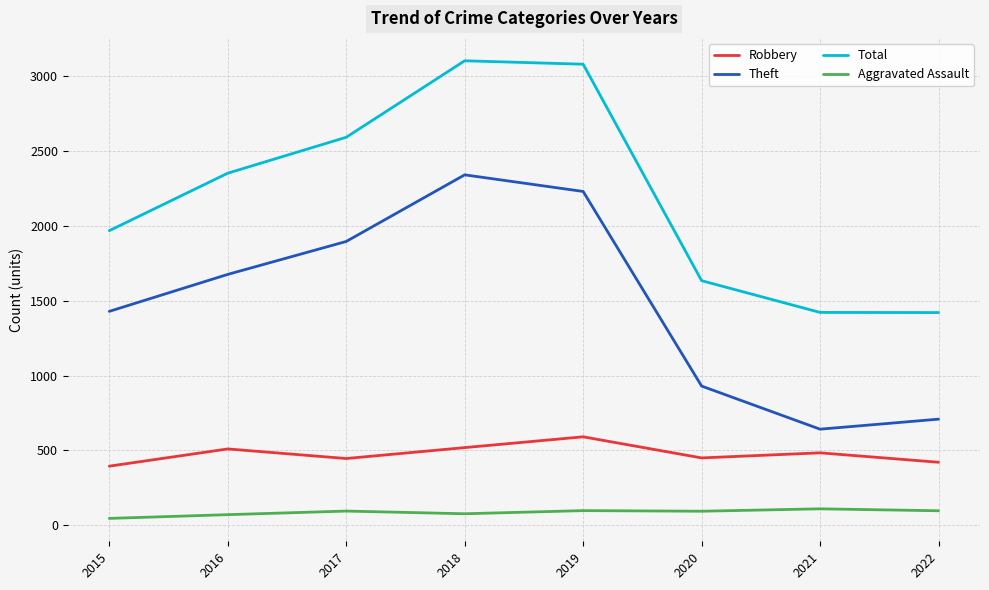

What is the spread (max minus min) of values at 2016?

2281